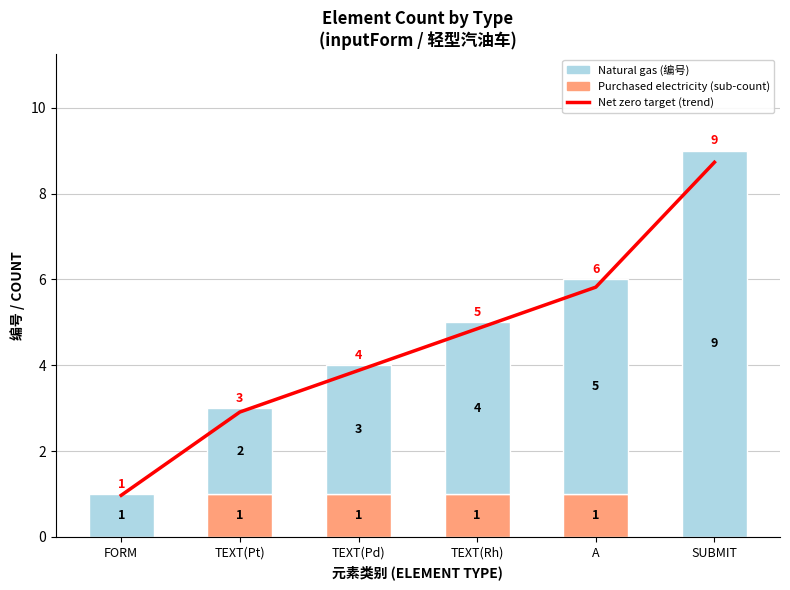

At which label is Net zero target (trend) closest to 4?

TEXT(Pd)